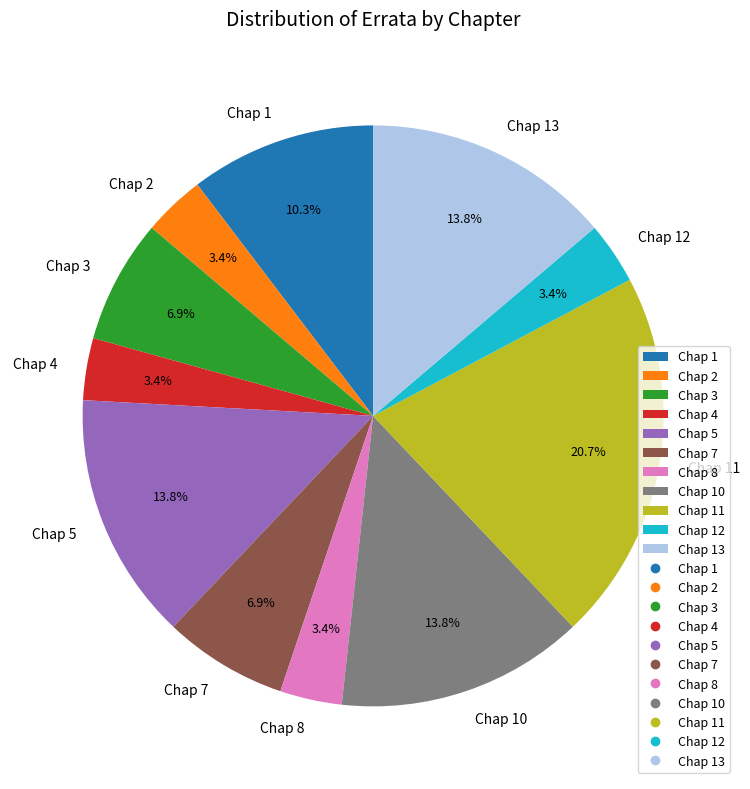

Which has a higher value, Chap 7 or Chap 4?

Chap 7